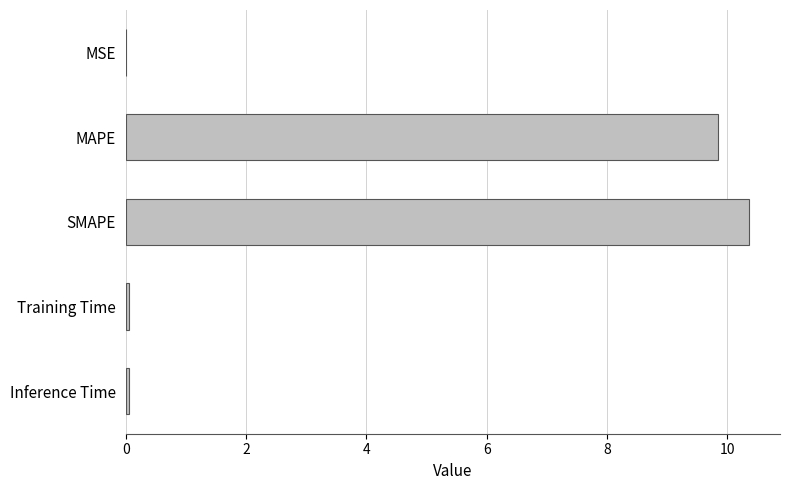

The chart shows a value of 10.4 at SMAPE. True or false?

True